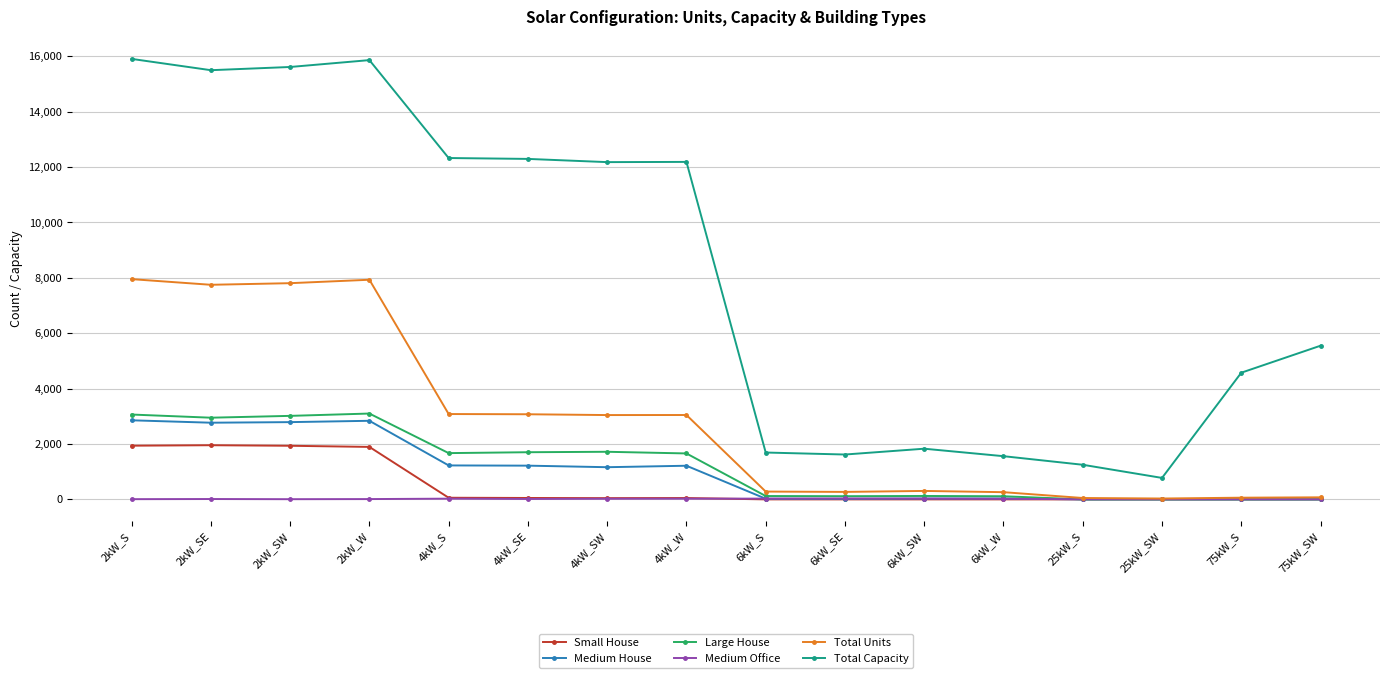

Is it true that Total Units equals 270 at 6kW_SE?

True